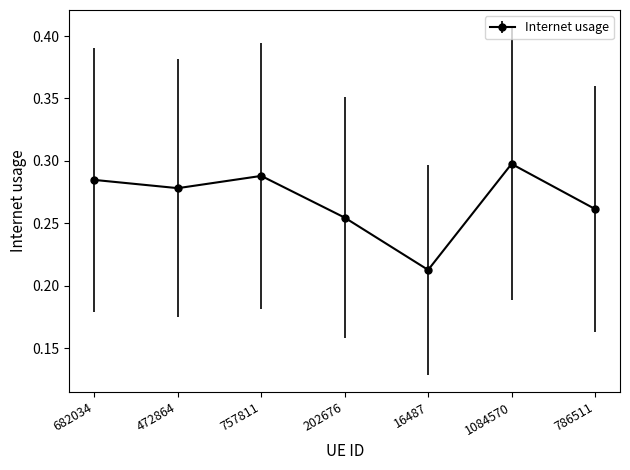

What is the difference between the maximum and minimum values?

0.1